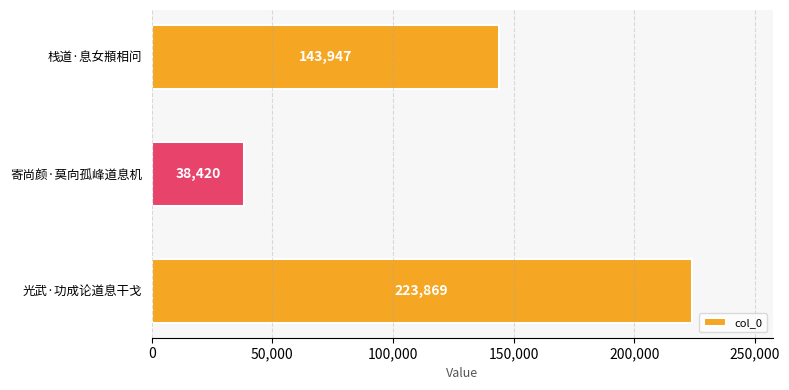

Reading bottom to top, what are all the values shown in this chart?

光武·功成论道息干戈=223869	寄尚颜·莫向孤峰道息机=38420	栈道·息女頩相问=143947